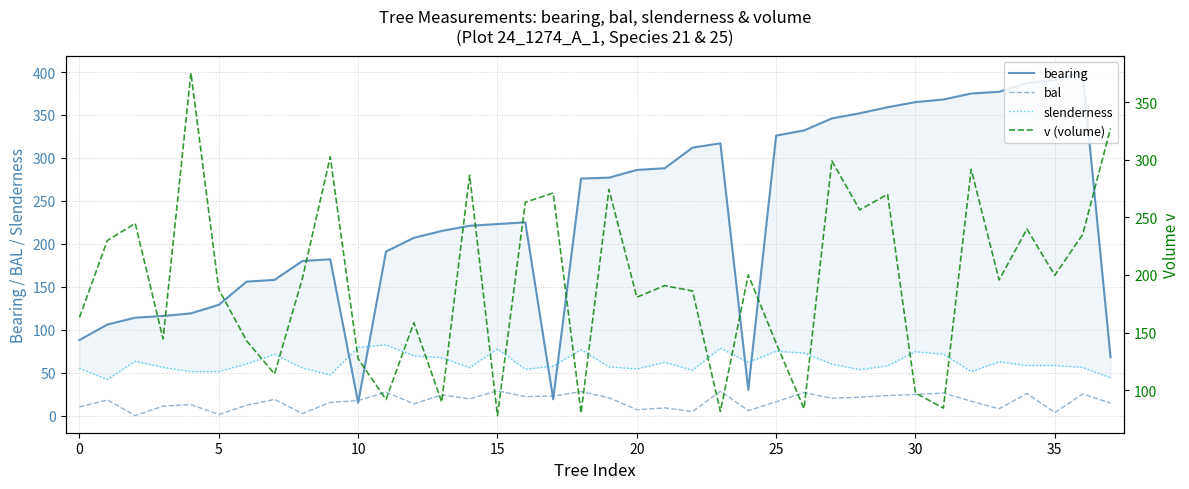

Count the number of categories in the chart.

38